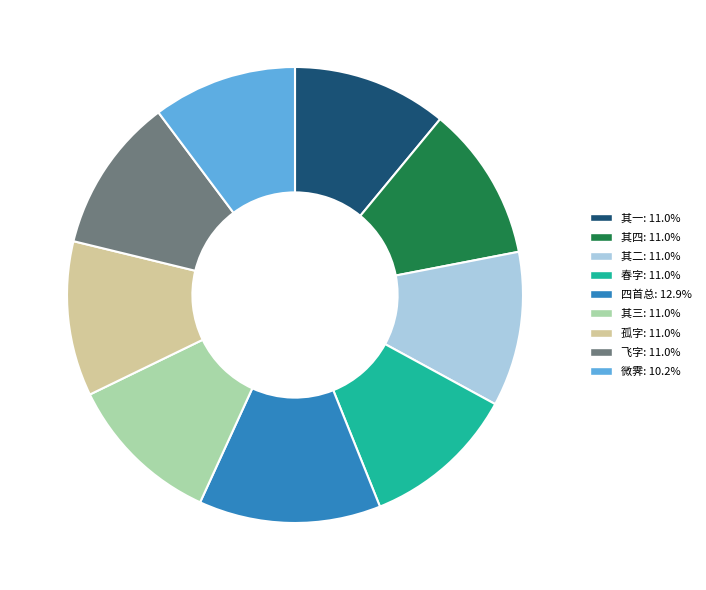

Does any single category account for the majority?

No